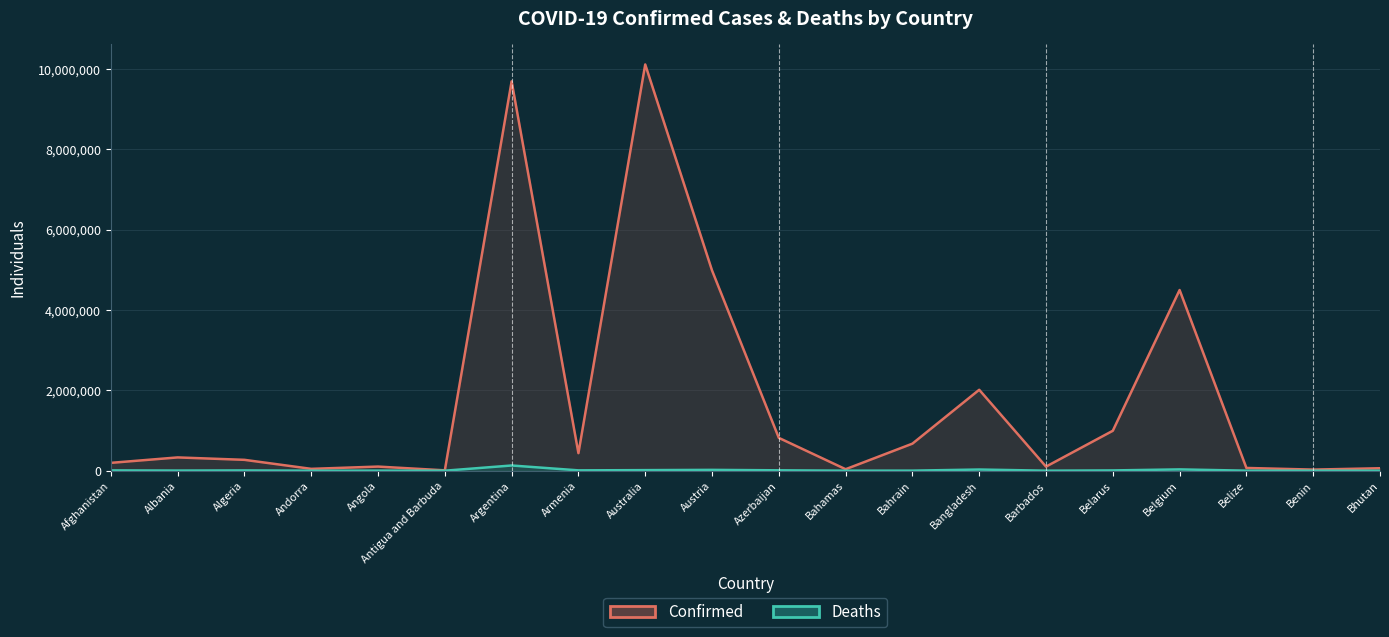

Reading left to right, list all the values displayed in this chart.

Confirmed: 195298	330687	270507	46113	102636	8974	9689861	436727	10111190	4984809	816985	37101	673314	2014077	101747	994037	4497199	68452	27490	61233
Deaths: 7786	3584	6879	155	1917	145	129769	8662	14359	20678	9843	823	1518	29330	556	7118	32575	680	163	21